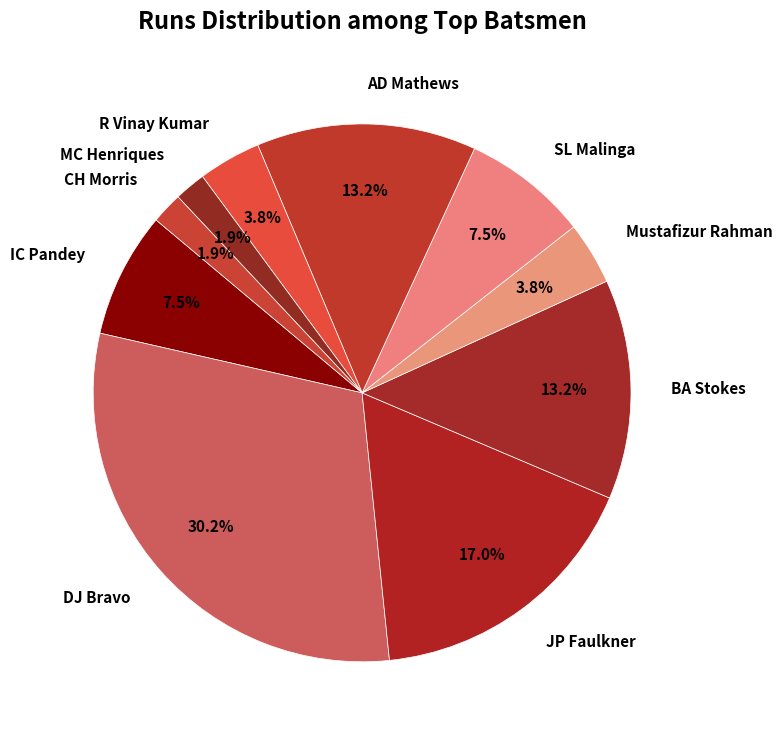

What is the largest slice in the pie chart?

DJ Bravo